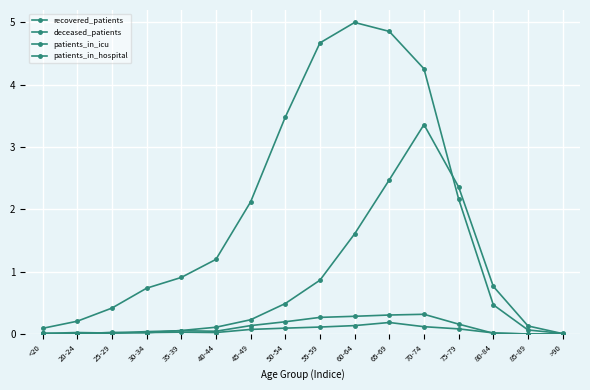

How many interior local valleys does the patients_in_icu series have?

2